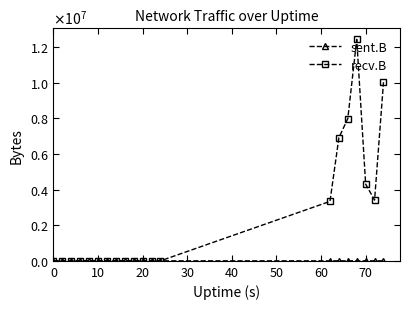

Is this an area chart (filled region under the line)?

No